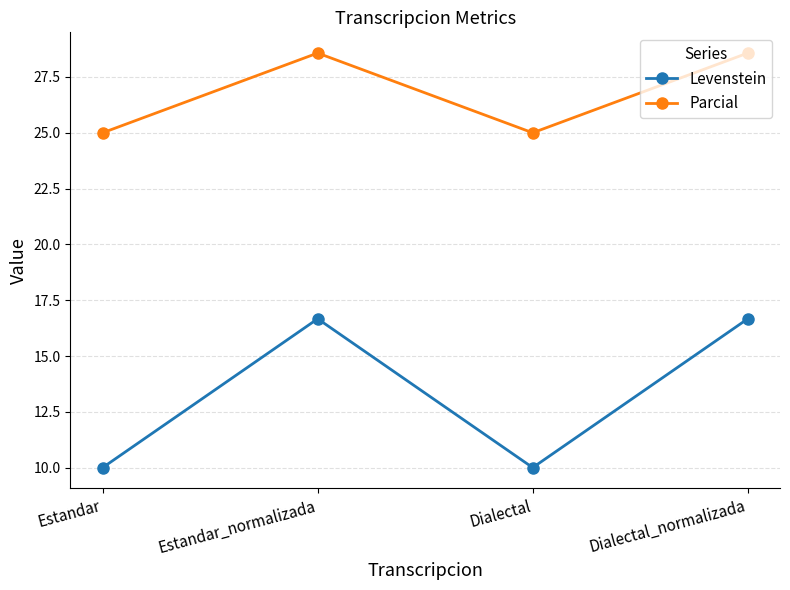

Rank the series by their average value, from highest to lowest.

Parcial, Levenstein